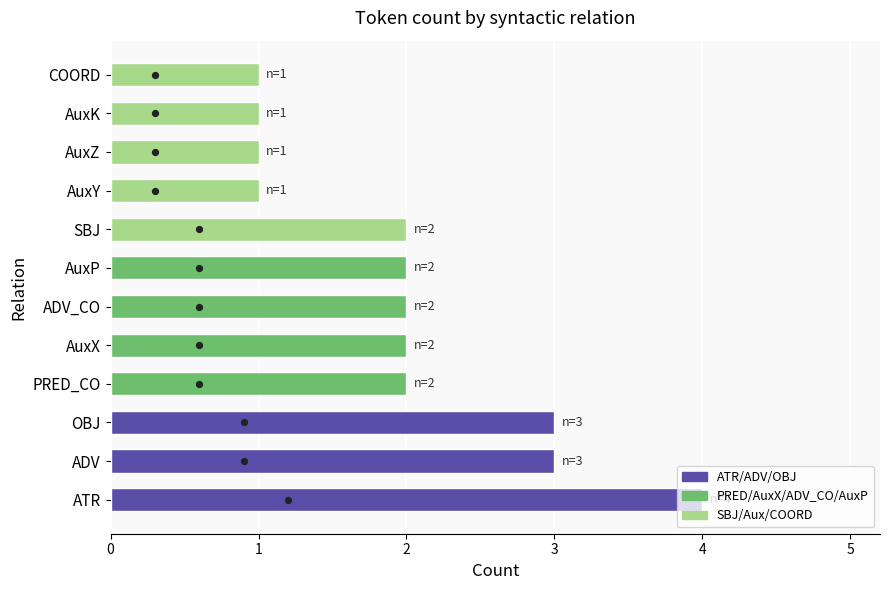

What is the change in value from OBJ to AuxY?

-2